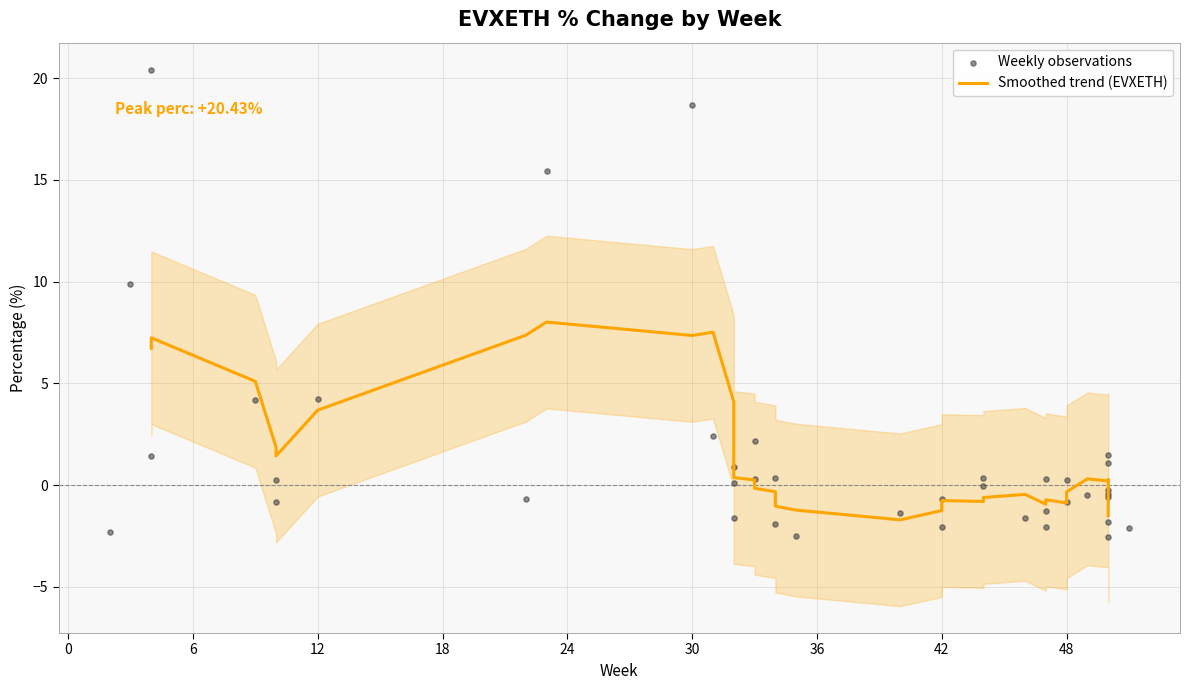

Which has a higher value, 2 or 20?

2